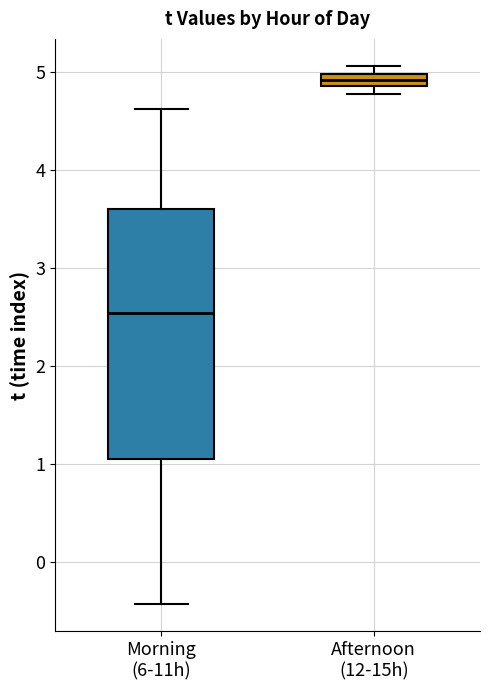

Where does the upper whisker of the box for Morning (6-11h) end on the y-axis? The values are not printed on the chart, so give them approximately, as read against the axis.

4.6